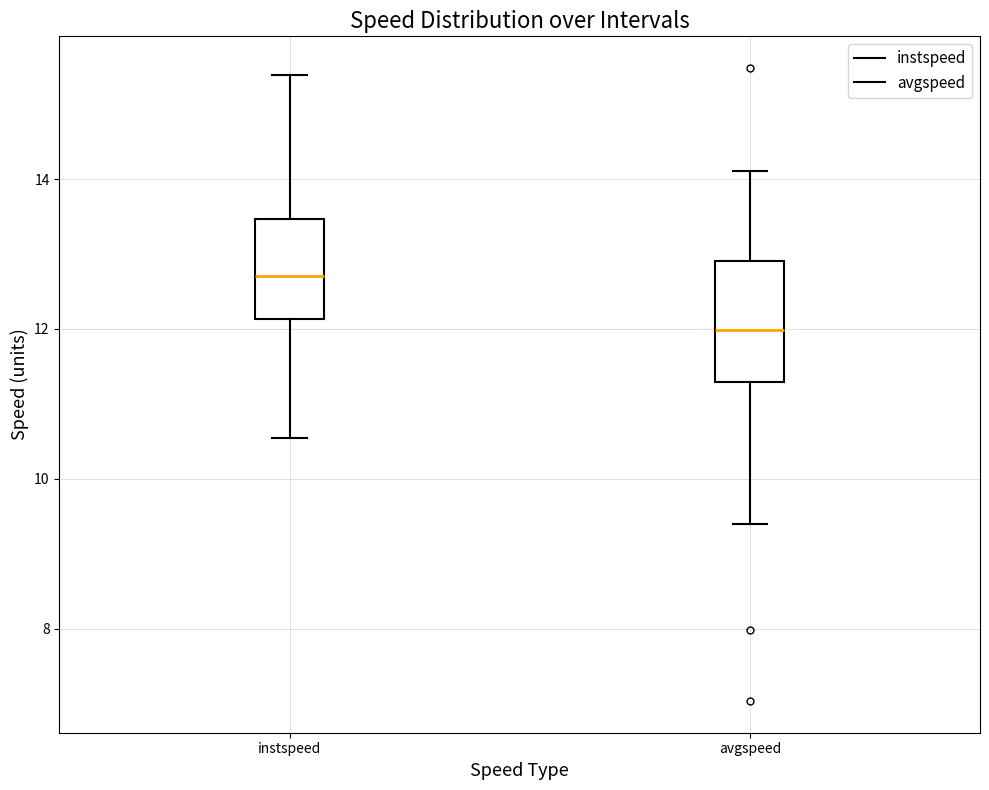

Reading left to right, transcribe this box plot: for each box, give where its median line is, the range the box spans, and where its two whiskers end, as read against the y-axis. The values are not printed on the chart, so give them approximately, as read against the axis.

instspeed: median 12.8, box 12.2 to 13.4, whiskers 10.6 to 15.4
avgspeed: median 12.0, box 11.2 to 13.0, whiskers 9.4 to 14.2